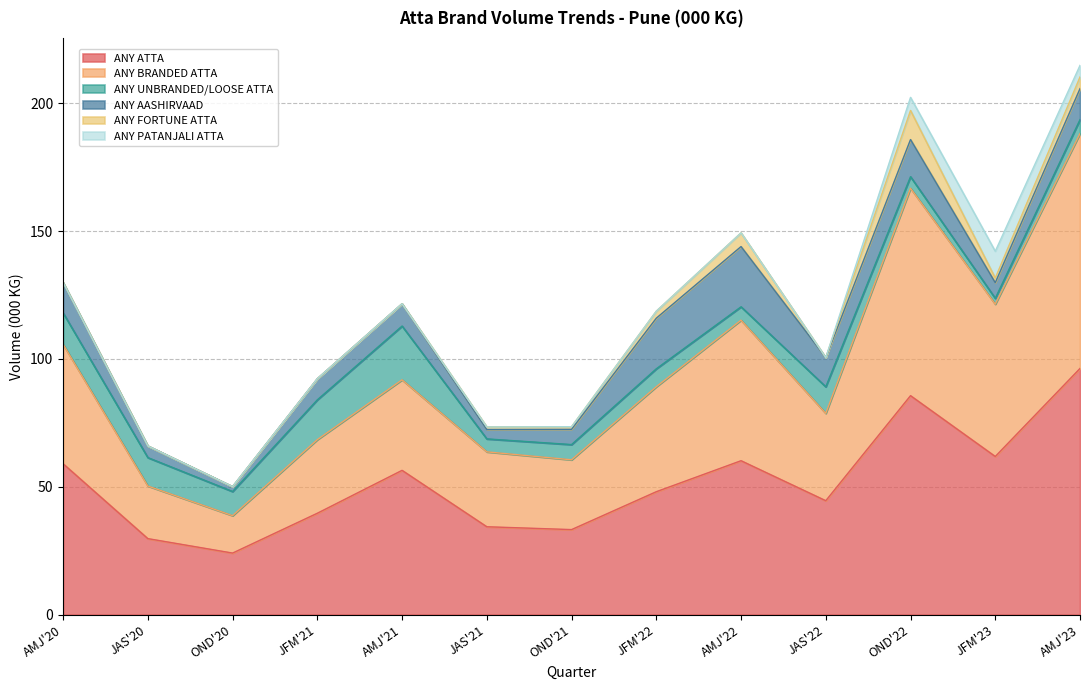

True or false: ANY UNBRANDED/LOOSE ATTA and ANY ATTA cross at least once.

False